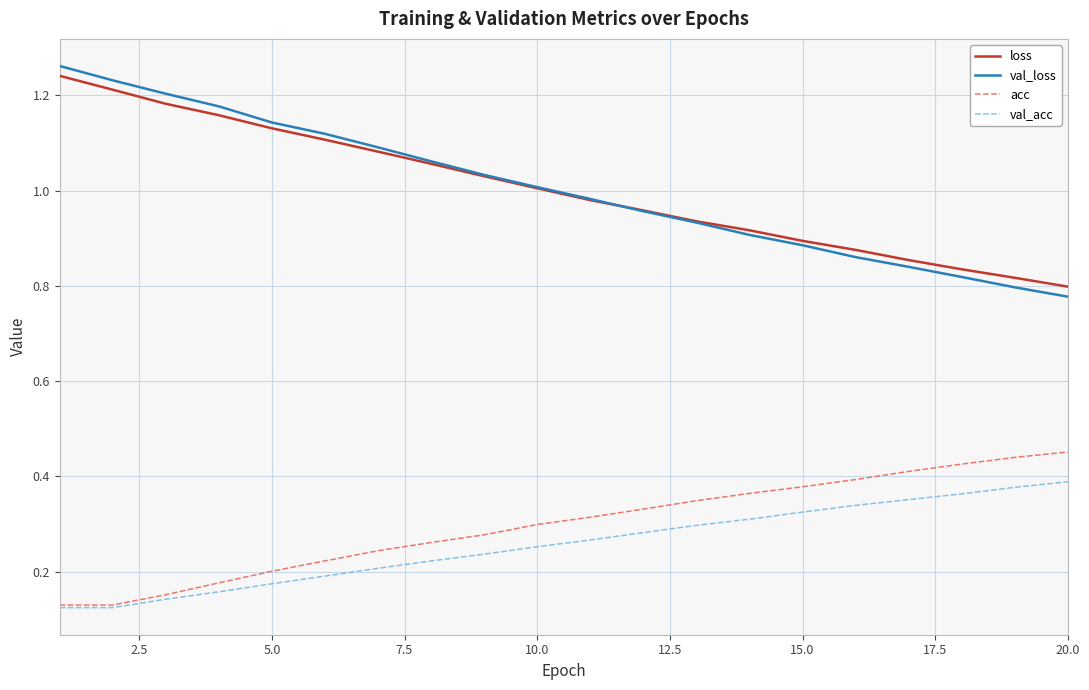

How many distinct data groups are displayed?

4